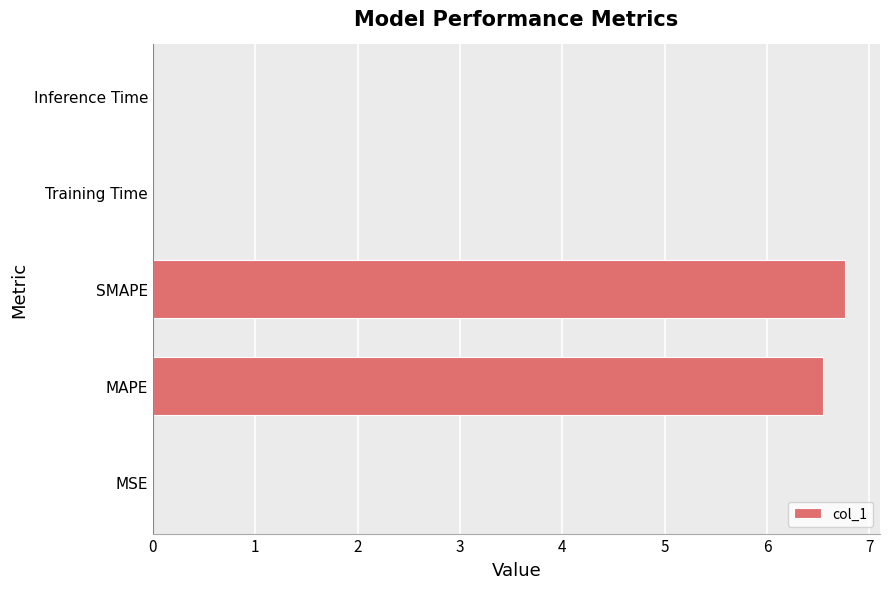

Are the bars horizontal?

Yes